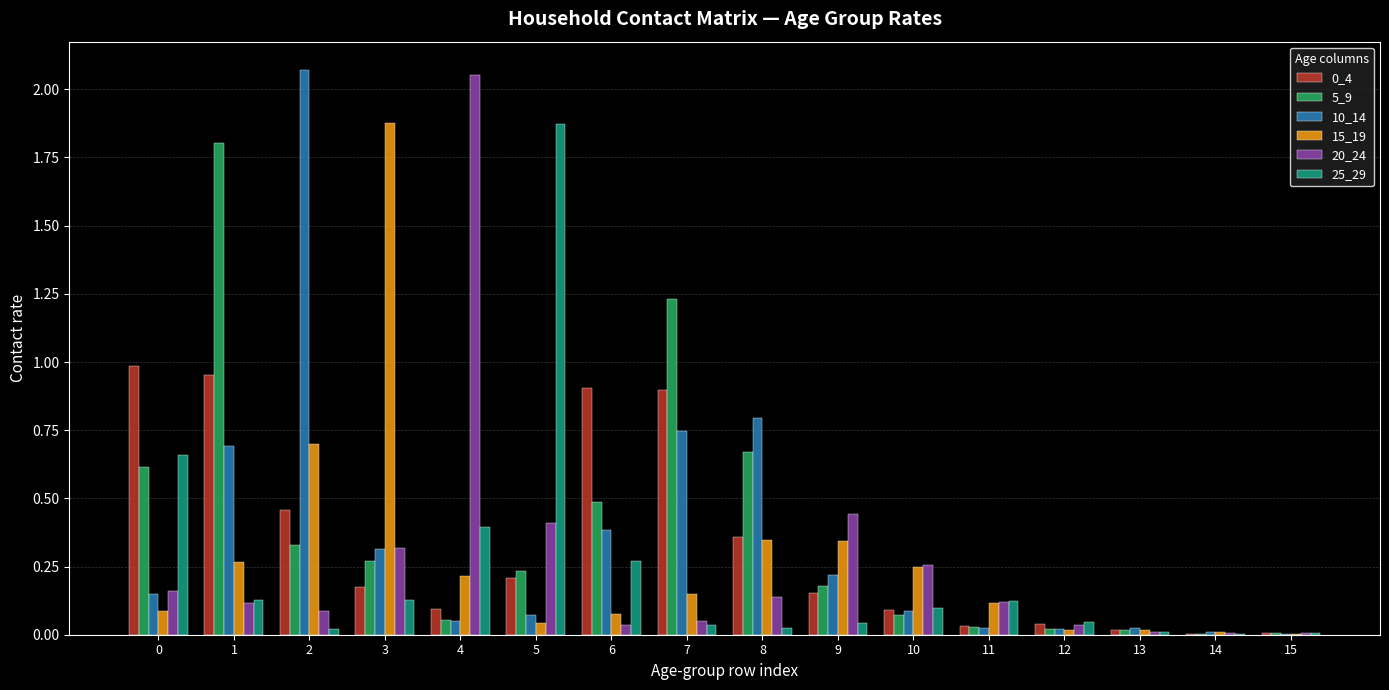

Which series has the largest range (max minus min)?

10_14